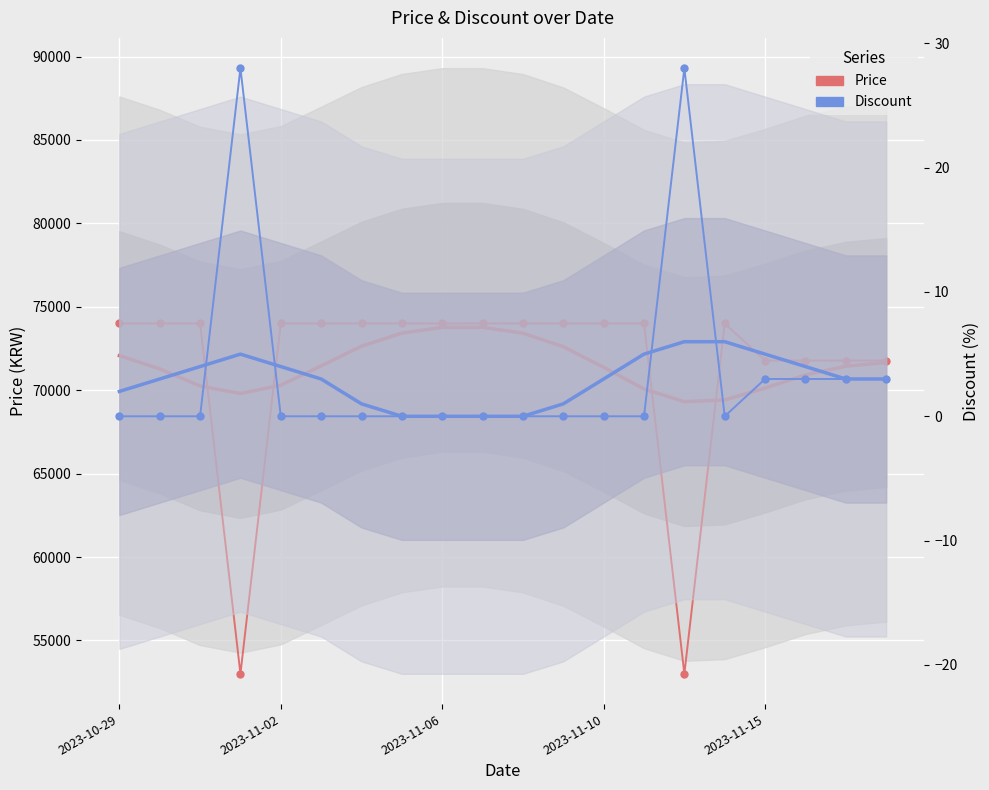

Reading right to left, transcribe all the data shown in this chart.

Price: 71780	71780	71780	71780	74000	53000	74000	74000	74000	74000	74000	74000	74000	74000	74000	74000	53000	74000	74000	74000
Discount: 3	3	3	3	0	28	0	0	0	0	0	0	0	0	0	0	28	0	0	0